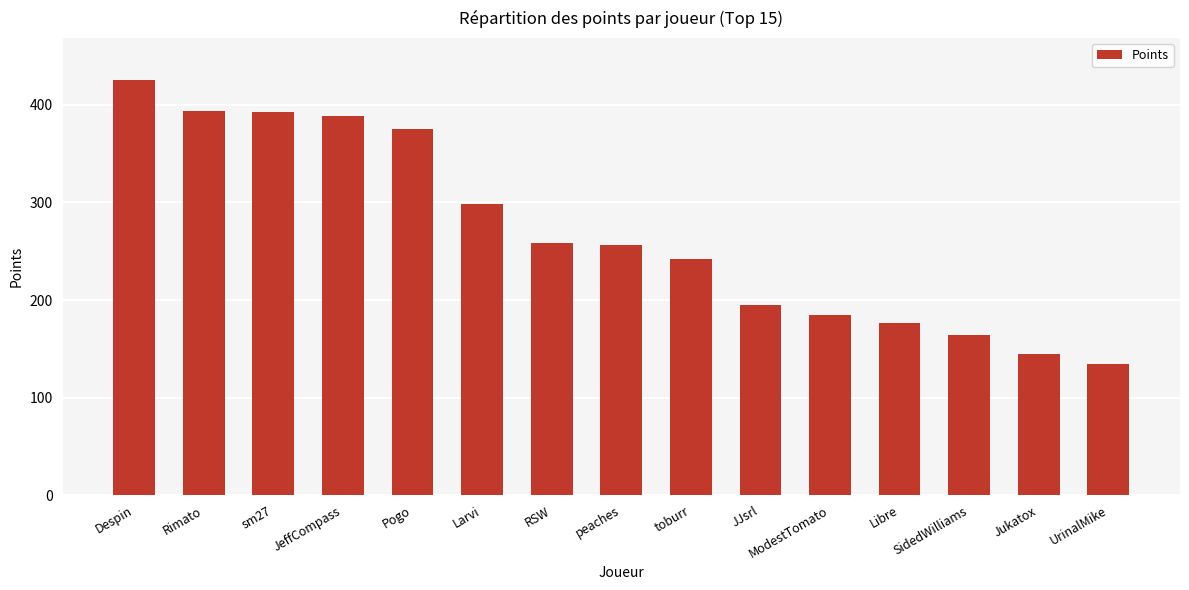

The value at Larvi is 141. True or false?

False